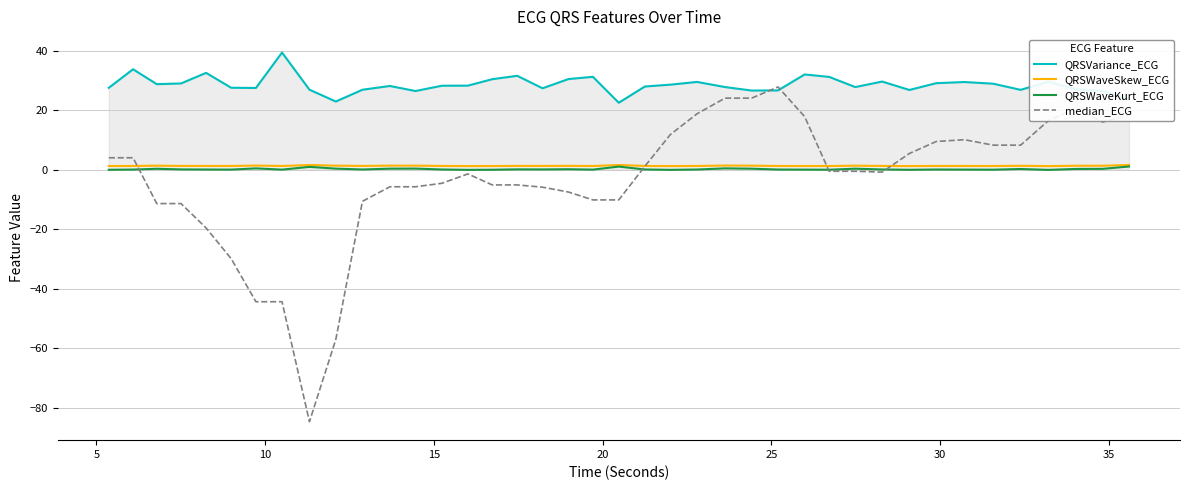

Which series has the largest range (max minus min)?

median_ECG